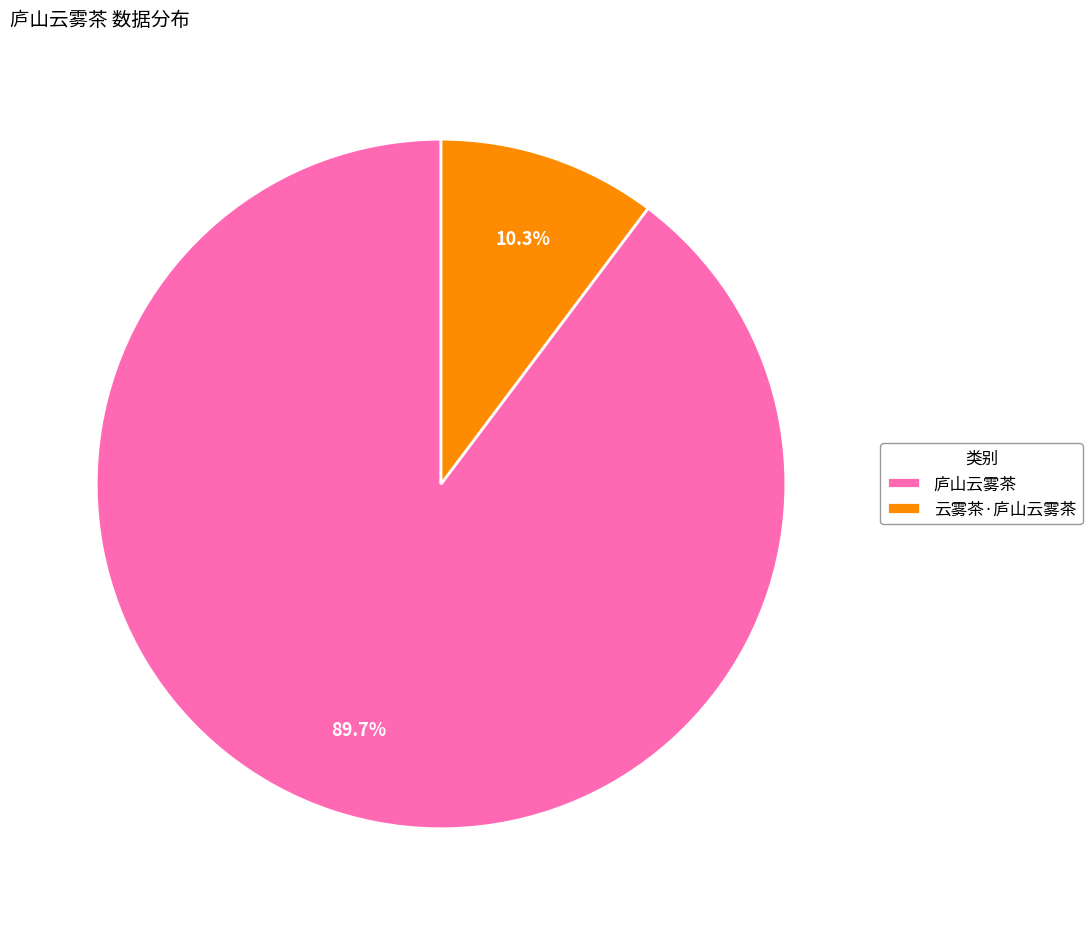

How many slices are in this pie chart?

2